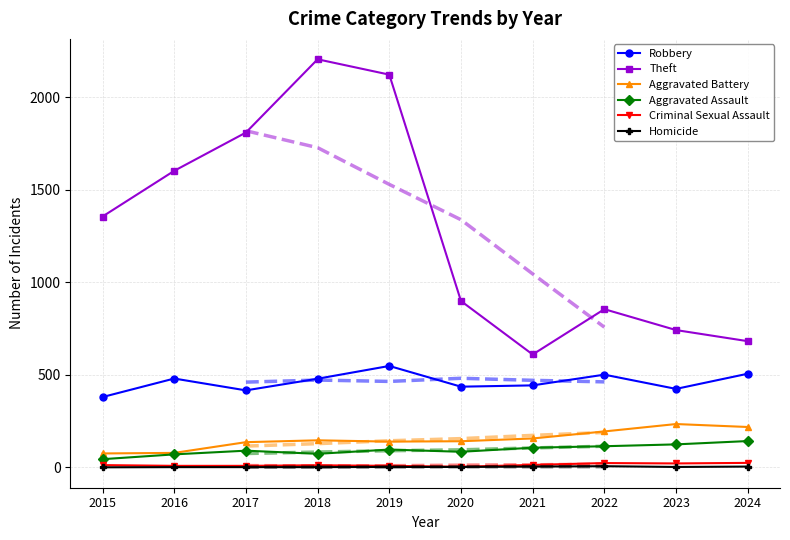

In Criminal Sexual Assault, how many points are lower than both neighbors (excluding endpoints)?

2